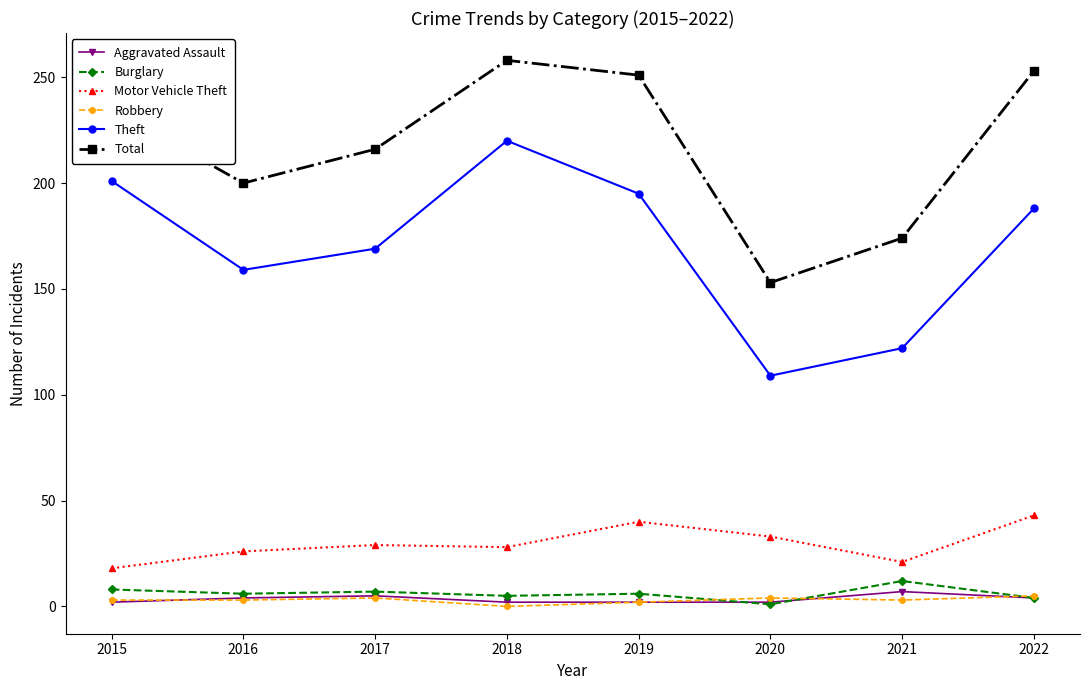

The Theft series shows 109 at 2020. True or false?

True